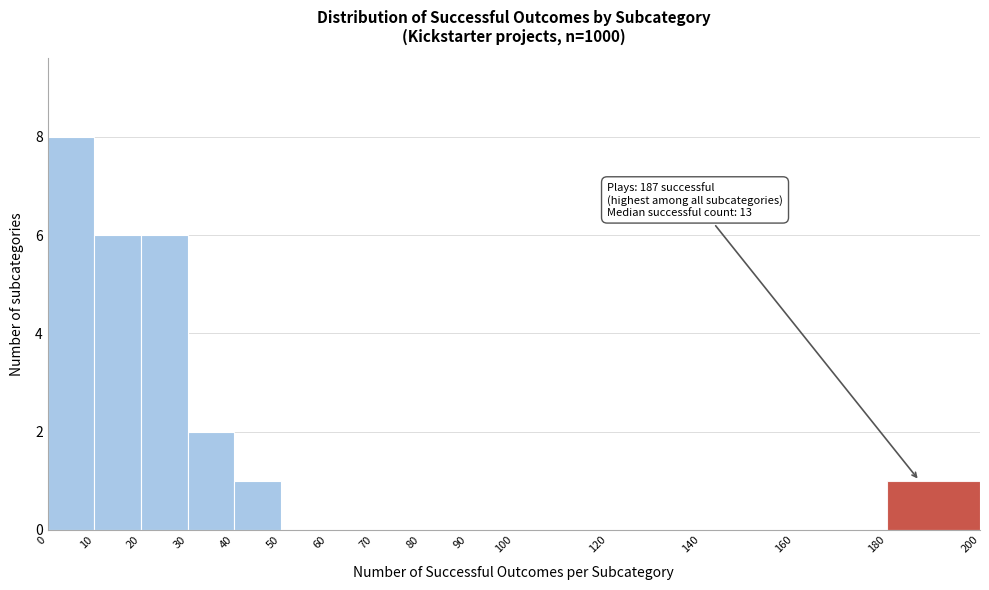

Over which range of the x-axis is the bar tallest?

0 to 10